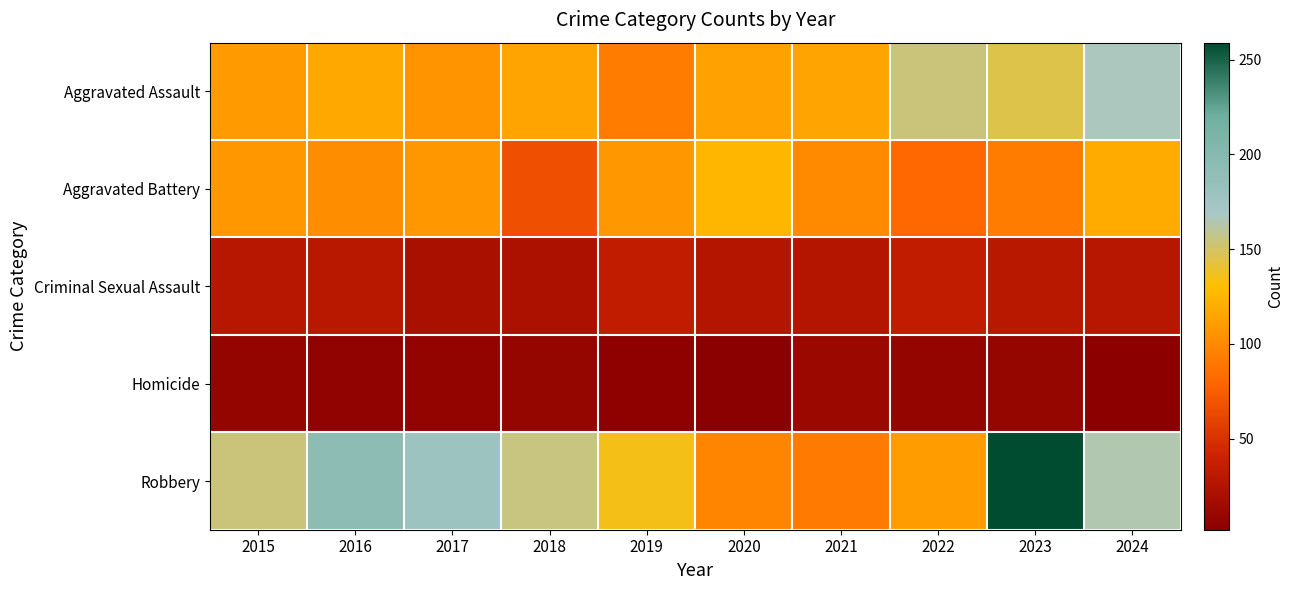

Reading left to right, what are all the values shown in this chart?

Aggravated Assault: 2015=110	2016=118	2017=105	2018=115	2019=92	2020=113	2021=115	2022=154	2023=145	2024=167
Aggravated Battery: 2015=108	2016=102	2017=108	2018=67	2019=108	2020=125	2021=100	2022=81	2023=92	2024=119
Criminal Sexual Assault: 2015=29	2016=30	2017=21	2018=23	2019=35	2020=27	2021=27	2022=35	2023=30	2024=29
Homicide: 2015=9	2016=7	2017=8	2018=10	2019=5	2020=2	2021=13	2022=9	2023=10	2024=4
Robbery: 2015=154	2016=194	2017=178	2018=155	2019=135	2020=97	2021=91	2022=111	2023=259	2024=164